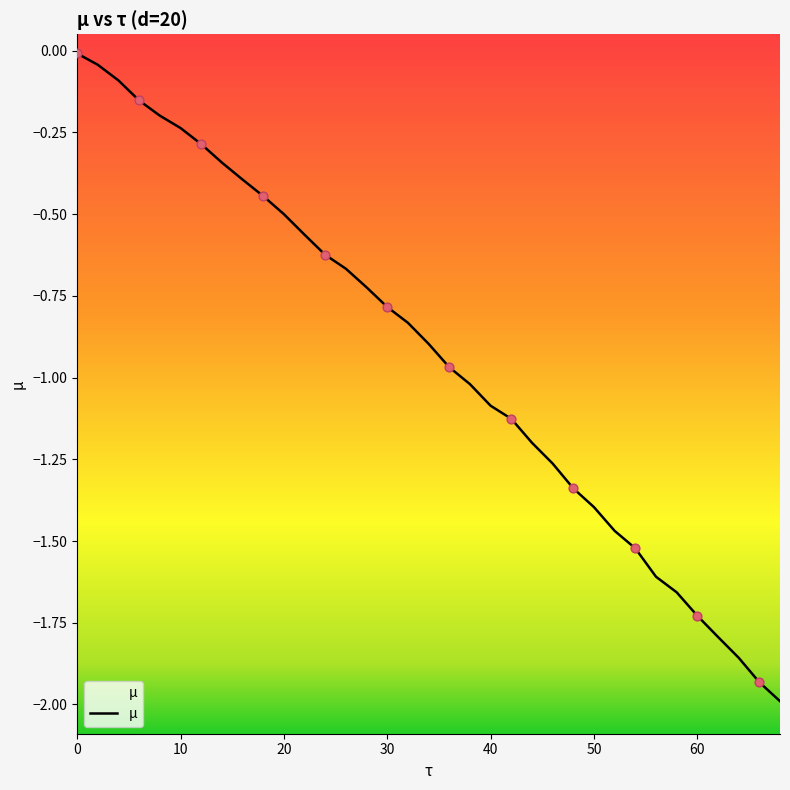

What is the change in value from 32 to 60?

-0.9